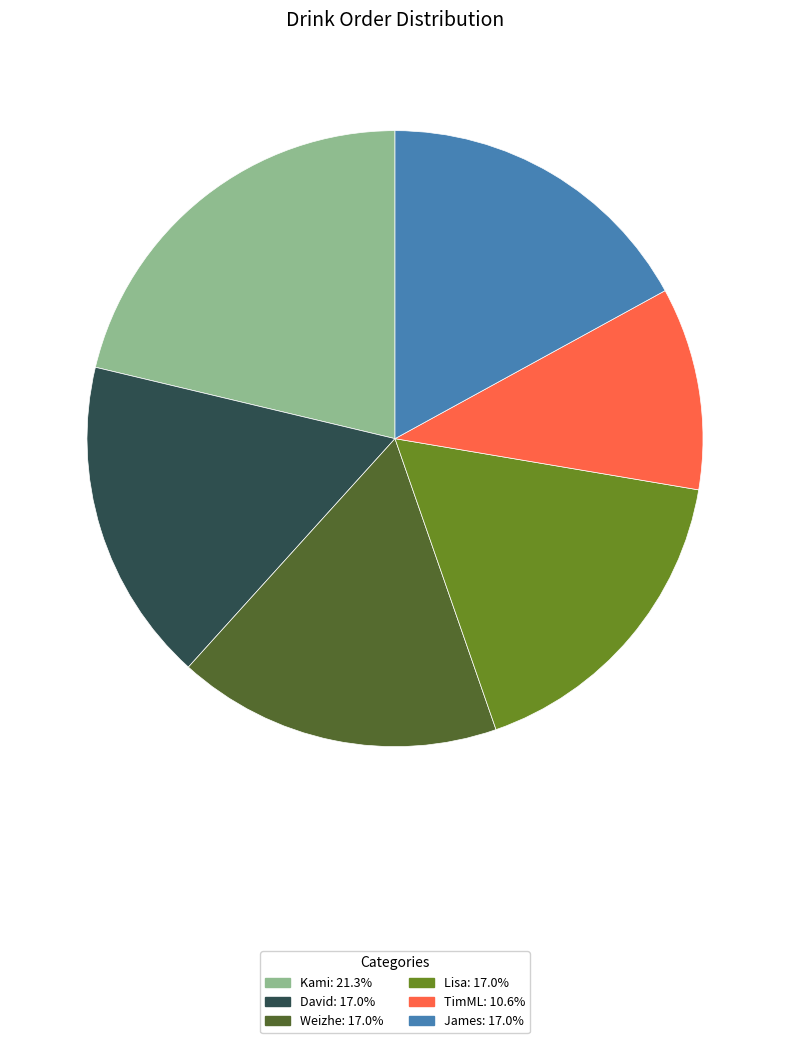

Is Weizhe the majority of the pie?

No